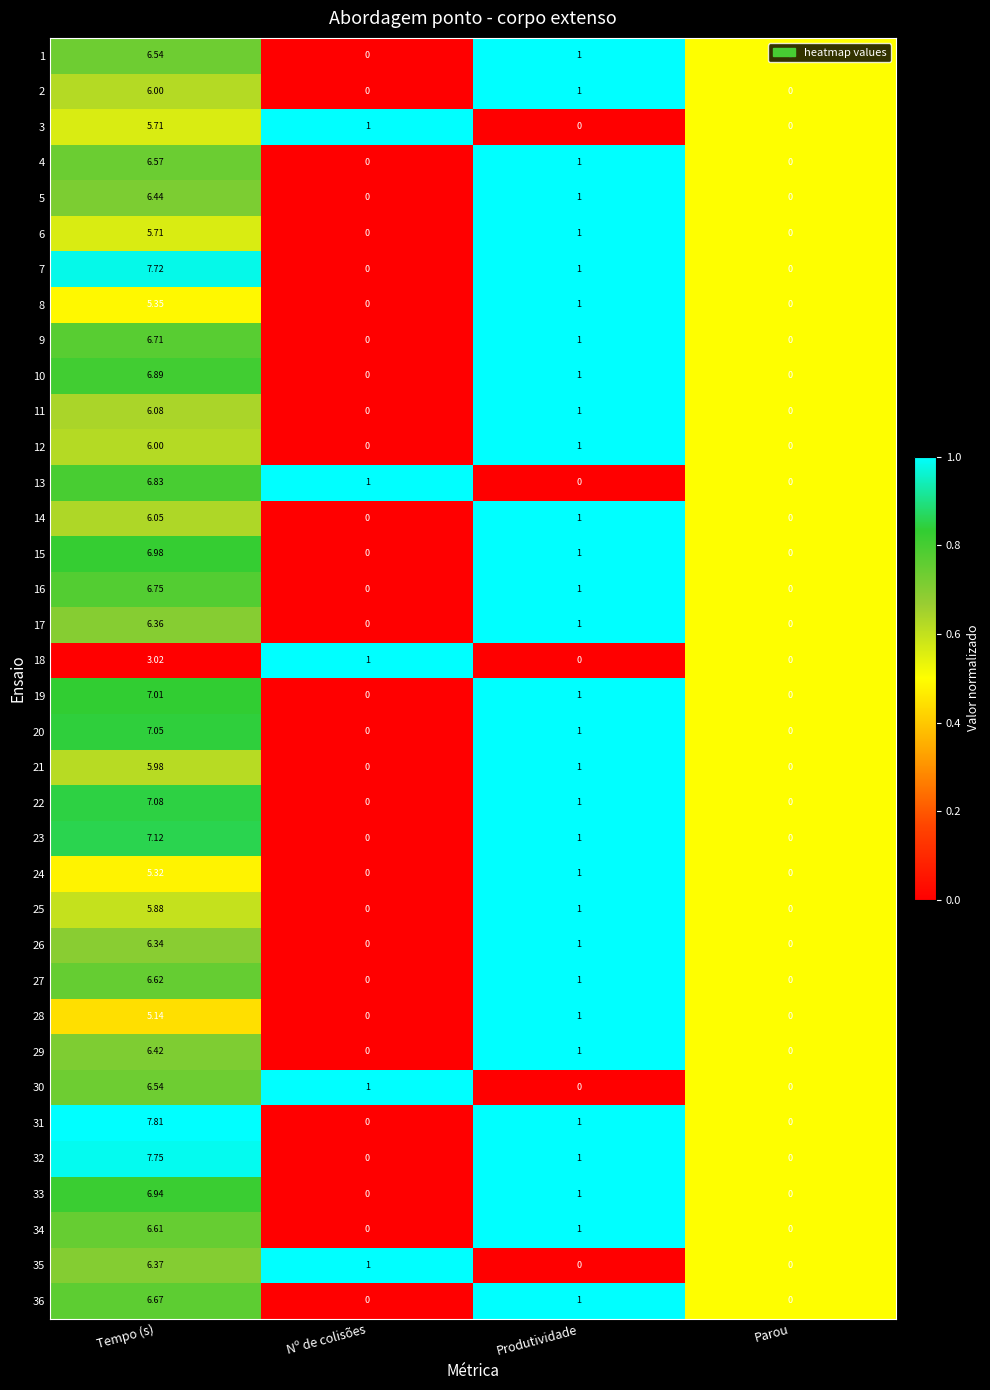

Where does the 1 series first go above 1?

Tempo (s)